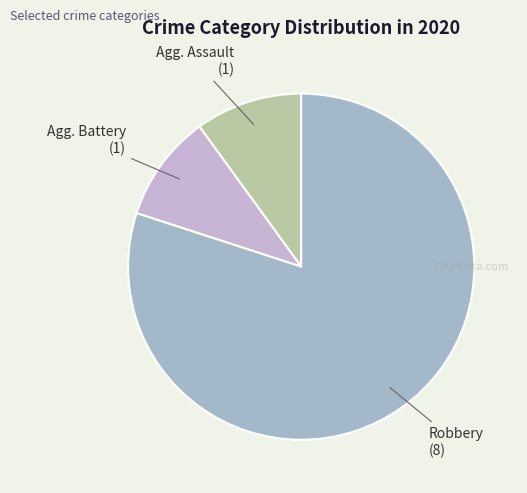

What is the smallest slice in the pie chart?

Aggravated Assault